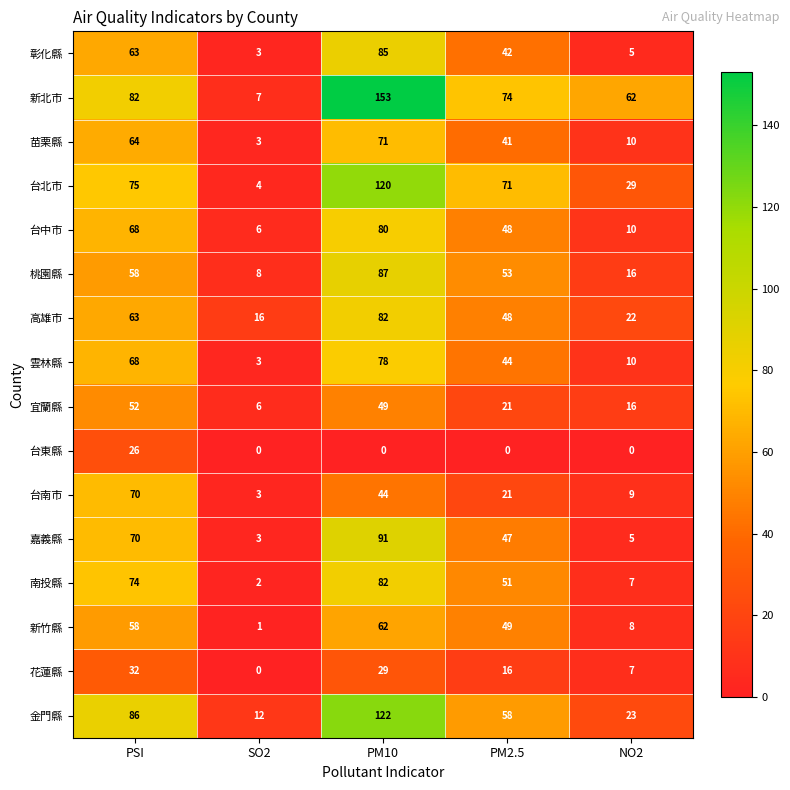

How many categories are shown in the chart?

5